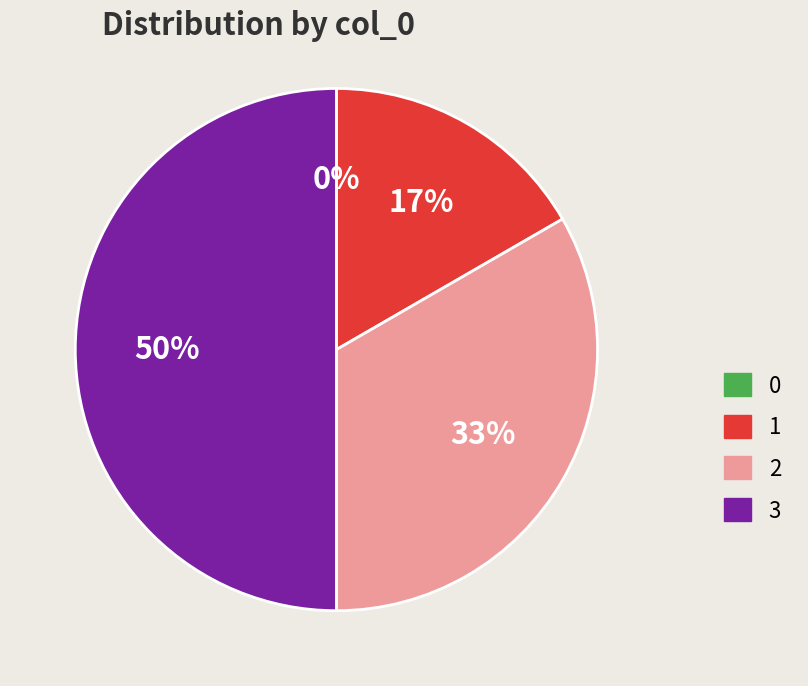

What portion of the pie excludes 1?

83.3%